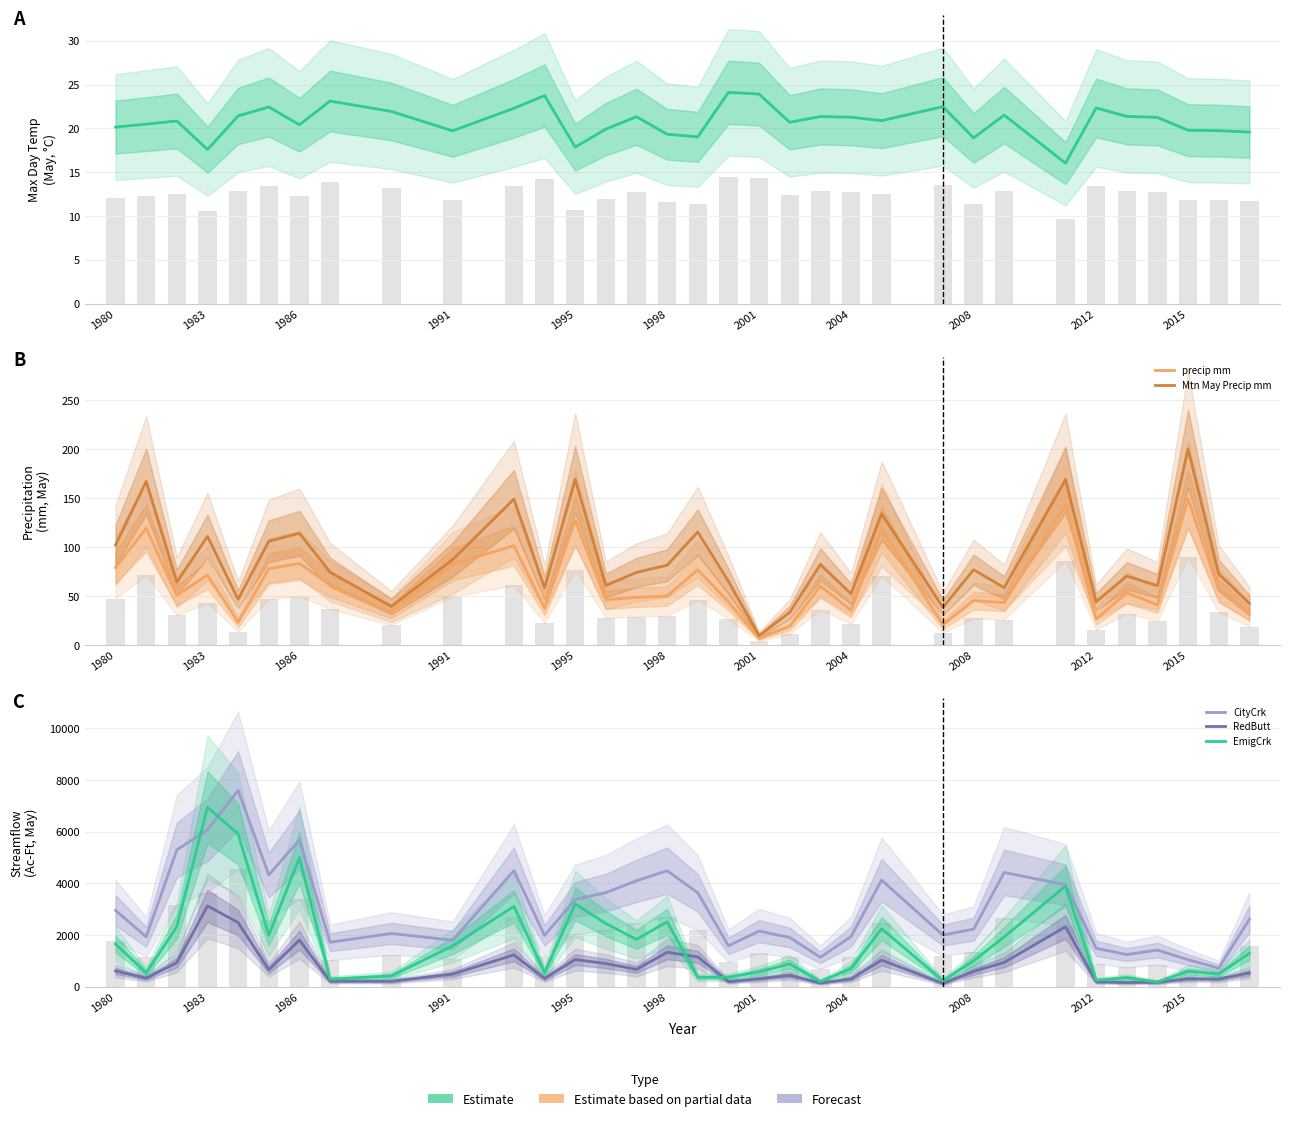

What is the sum of all EmigCrk values?

55783.2